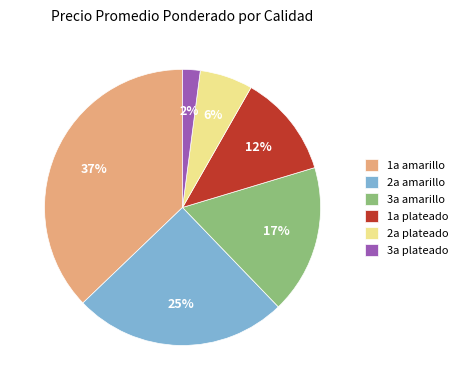

Count the number of slices in the pie.

6